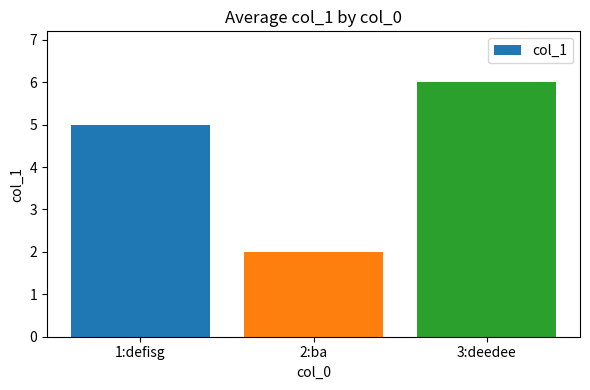

Reading right to left, extract all data points from this chart.

6	2	5